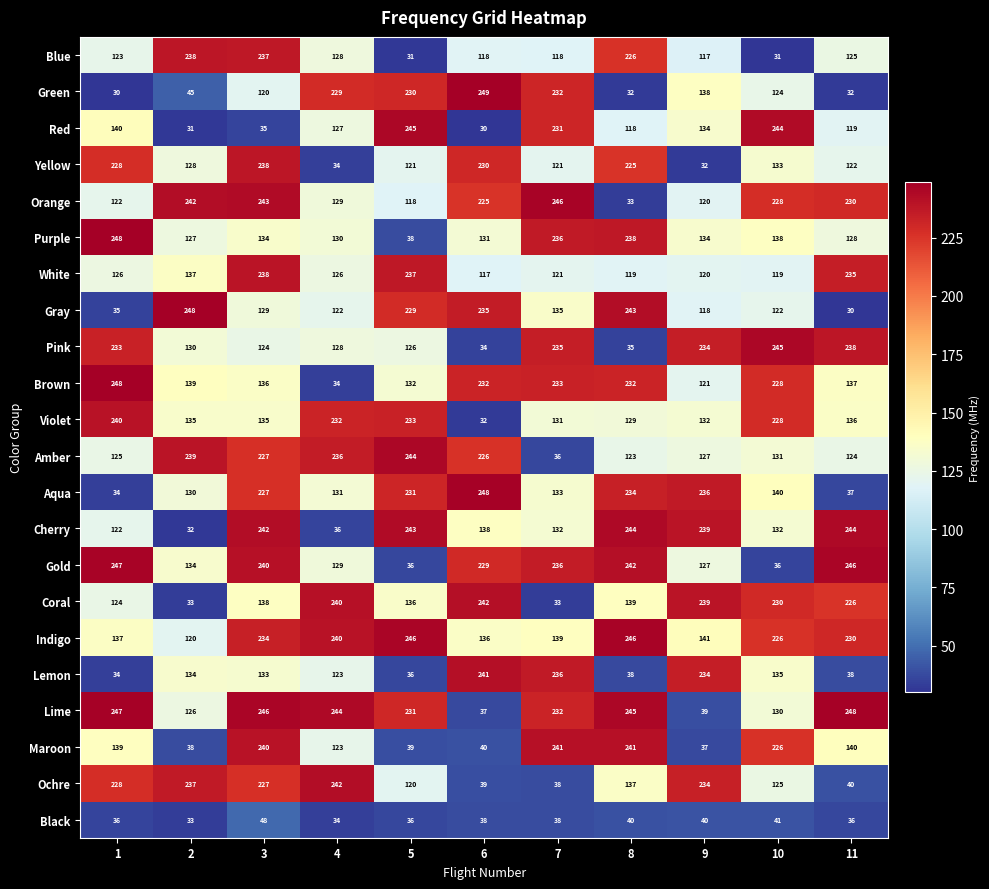

At how many categories does at least one series exceed 190?

11